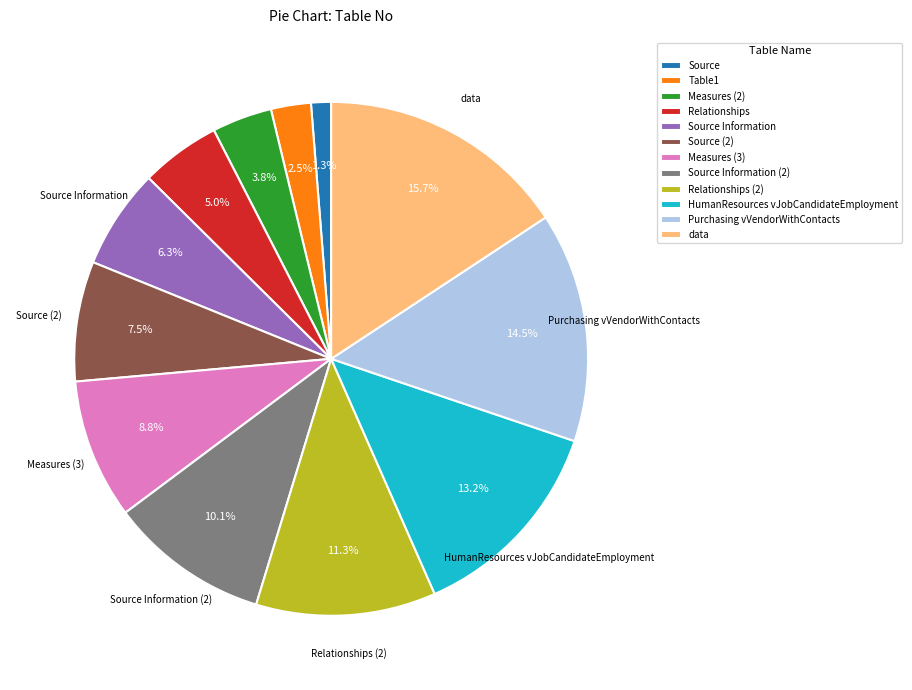

Does Relationships represent more than half of the total?

No